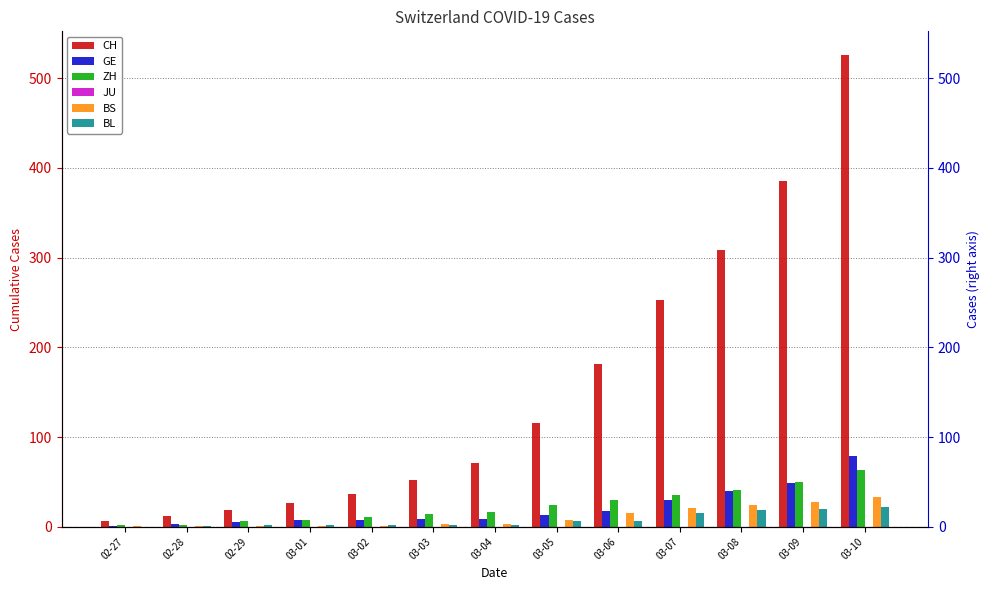

What is the sum of all ZH values?

301